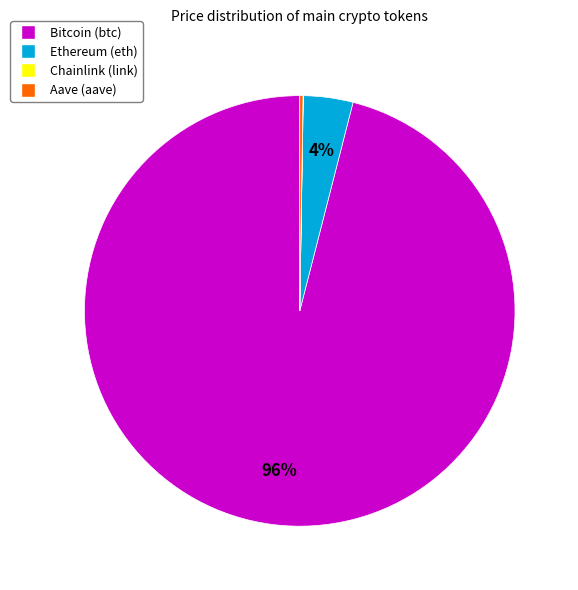

Which has a higher value, Ethereum (eth) or Bitcoin (btc)?

Bitcoin (btc)